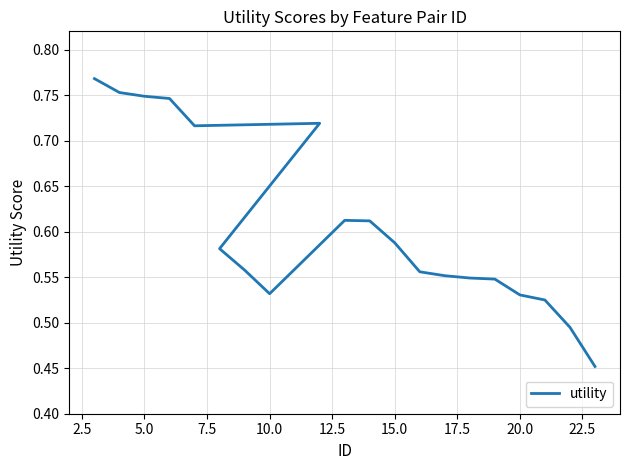

What is the greatest value displayed?

0.8